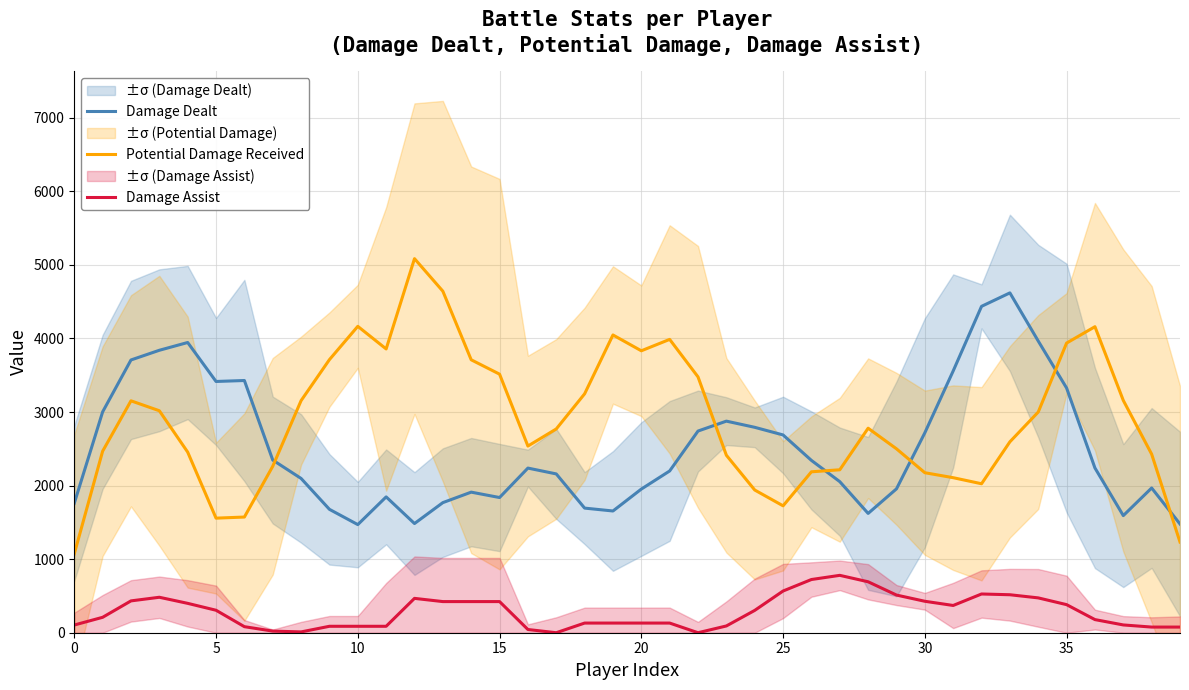

What is the maximum value for Damage Dealt?

4619.8